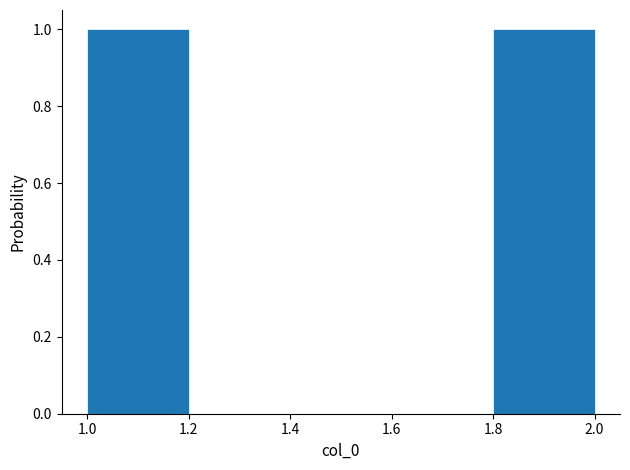

Reading left to right, transcribe this chart: for each bar, give the range it covers on the x-axis and its height. The values are not printed on the chart, so give them approximately, as read against the axis.

1.0 to 1.2: 1
1.2 to 1.4: 0
1.4 to 1.6: 0
1.6 to 1.8: 0
1.8 to 2.0: 1